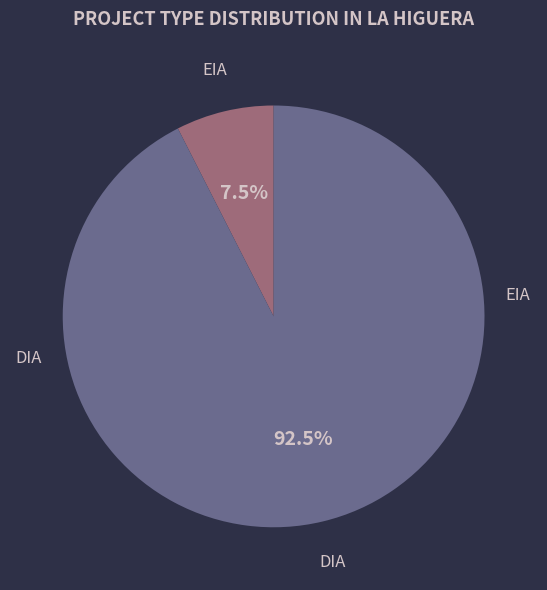

What portion of the pie excludes DIA?

7.5%